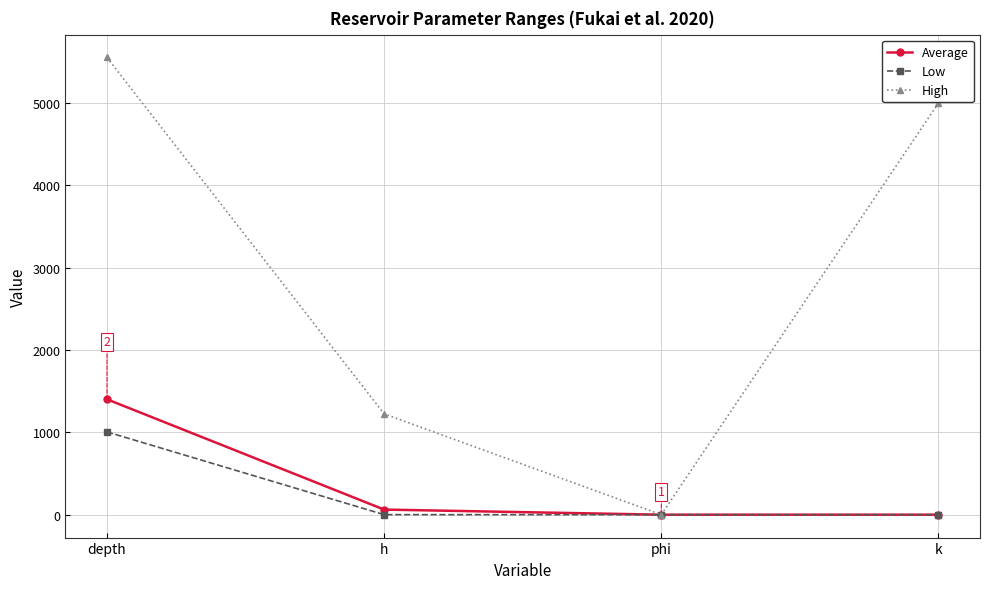

True or false: Low has a value of 0.0 at k.

True